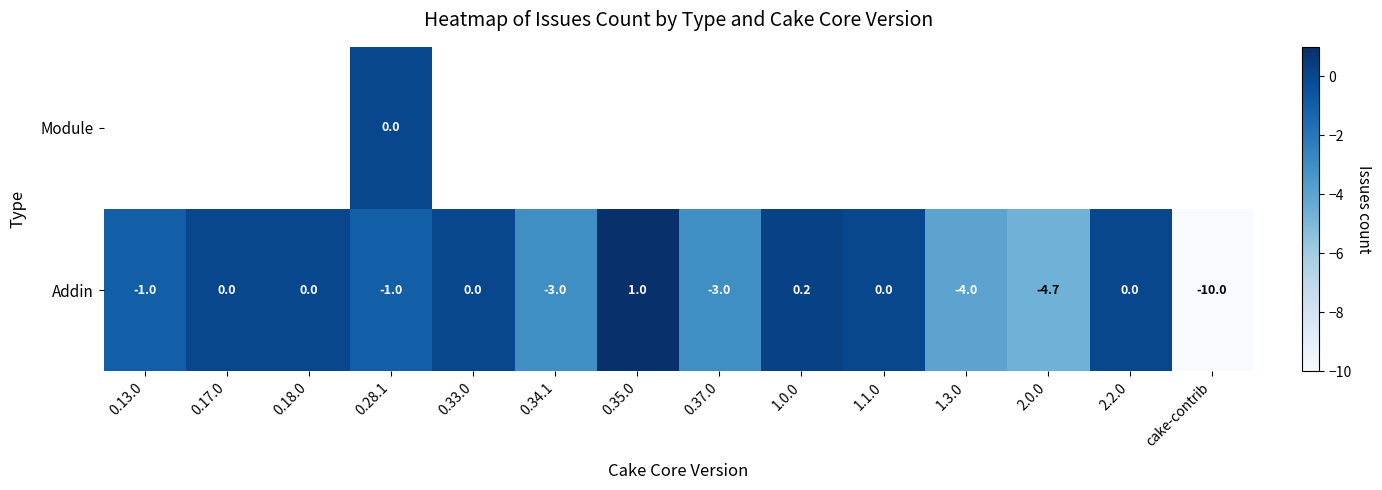

True or false: Addin has a value of -4.7 at cake-contrib.

False